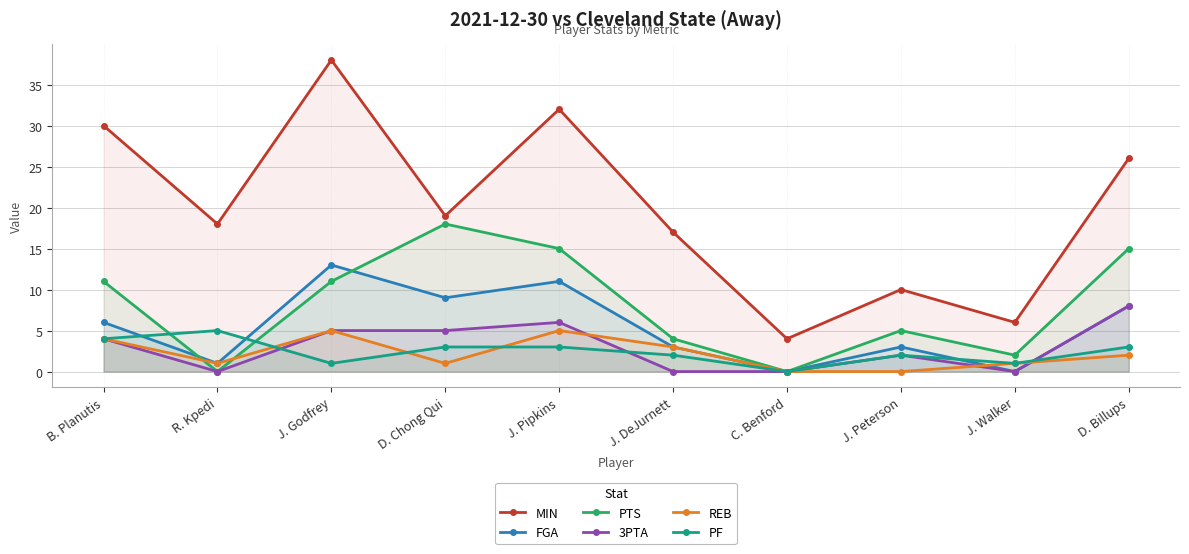

Which series ends up on top after the final intersection of PTS and PF?

PTS